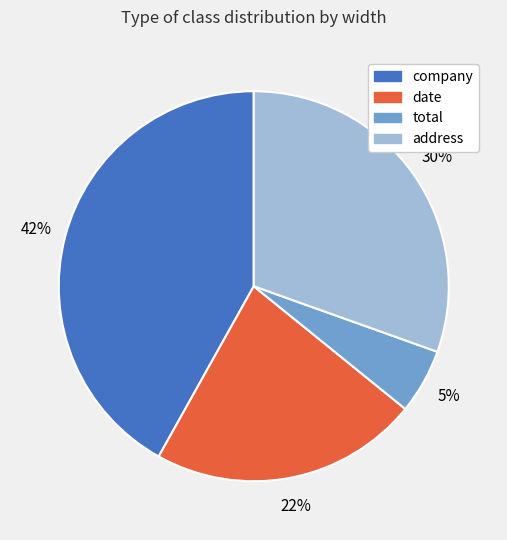

Rank the categories by value from highest to lowest.

company, address, date, total